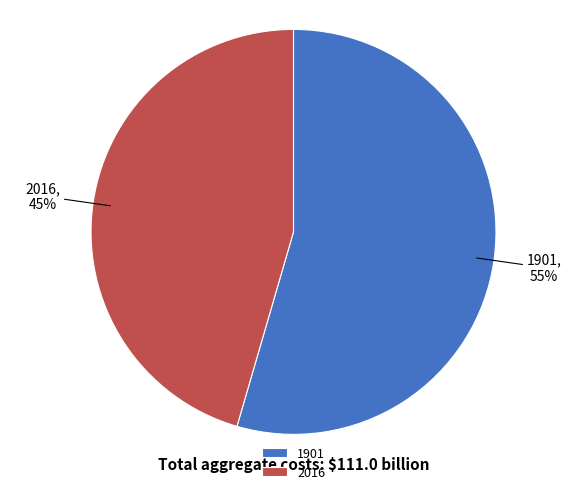

Rank the categories by value from lowest to highest.

2016, 1901